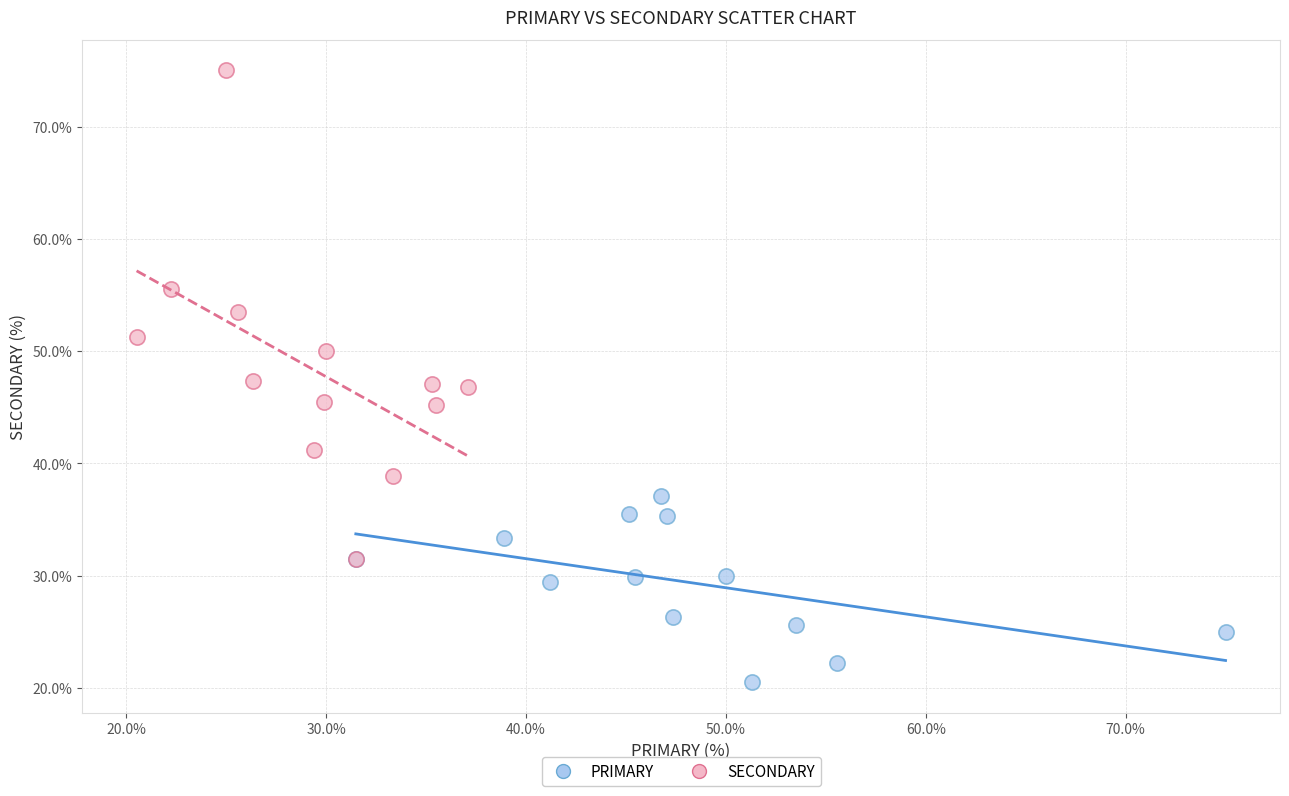

Which series contains the lowest Y value?

PRIMARY